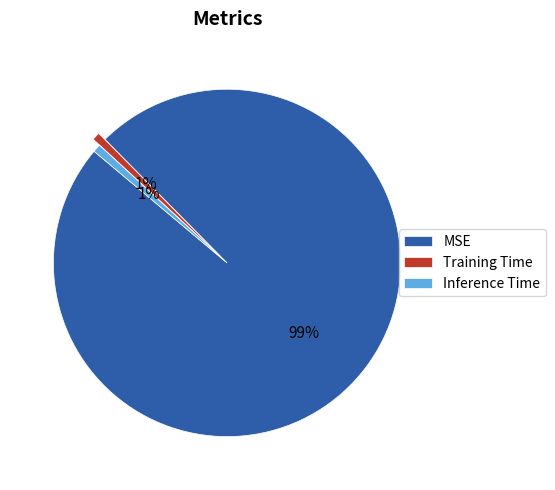

What percentage is the Inference Time slice, to the nearest percent?

1%